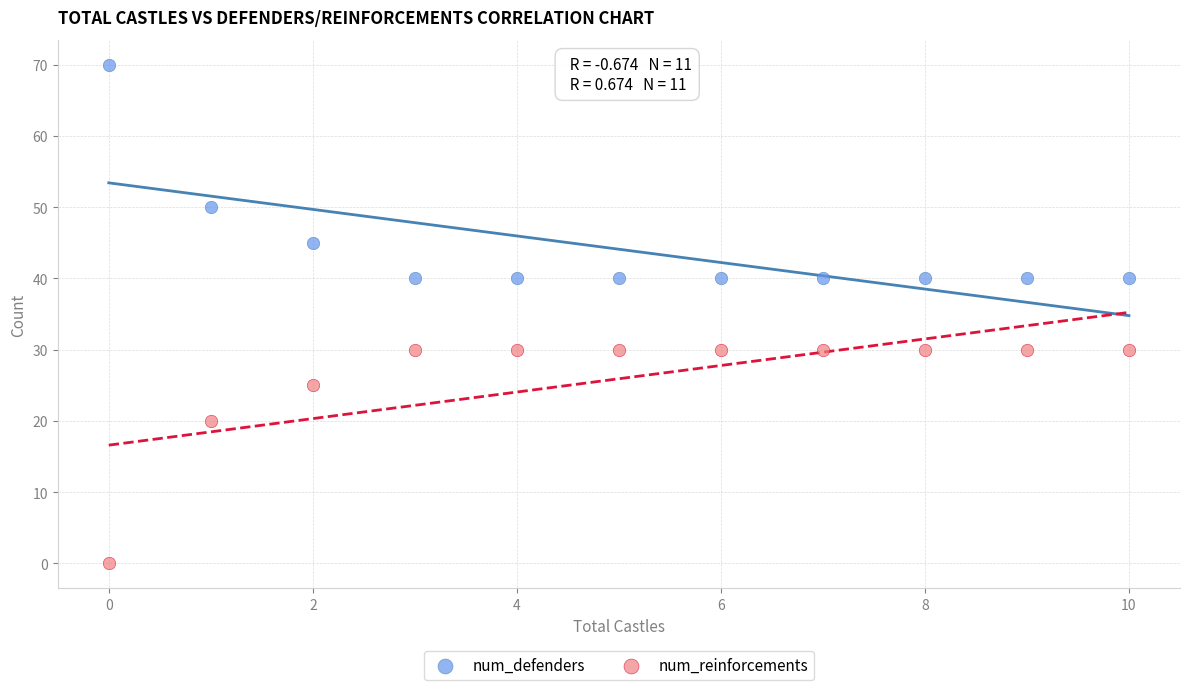

In the num_reinforcements series, what Y value is closest to 15?

20